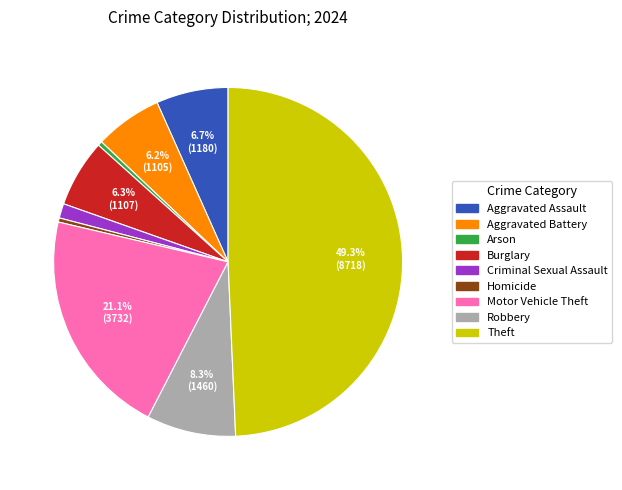

To the nearest percent, what percentage of the pie is Burglary?

6%